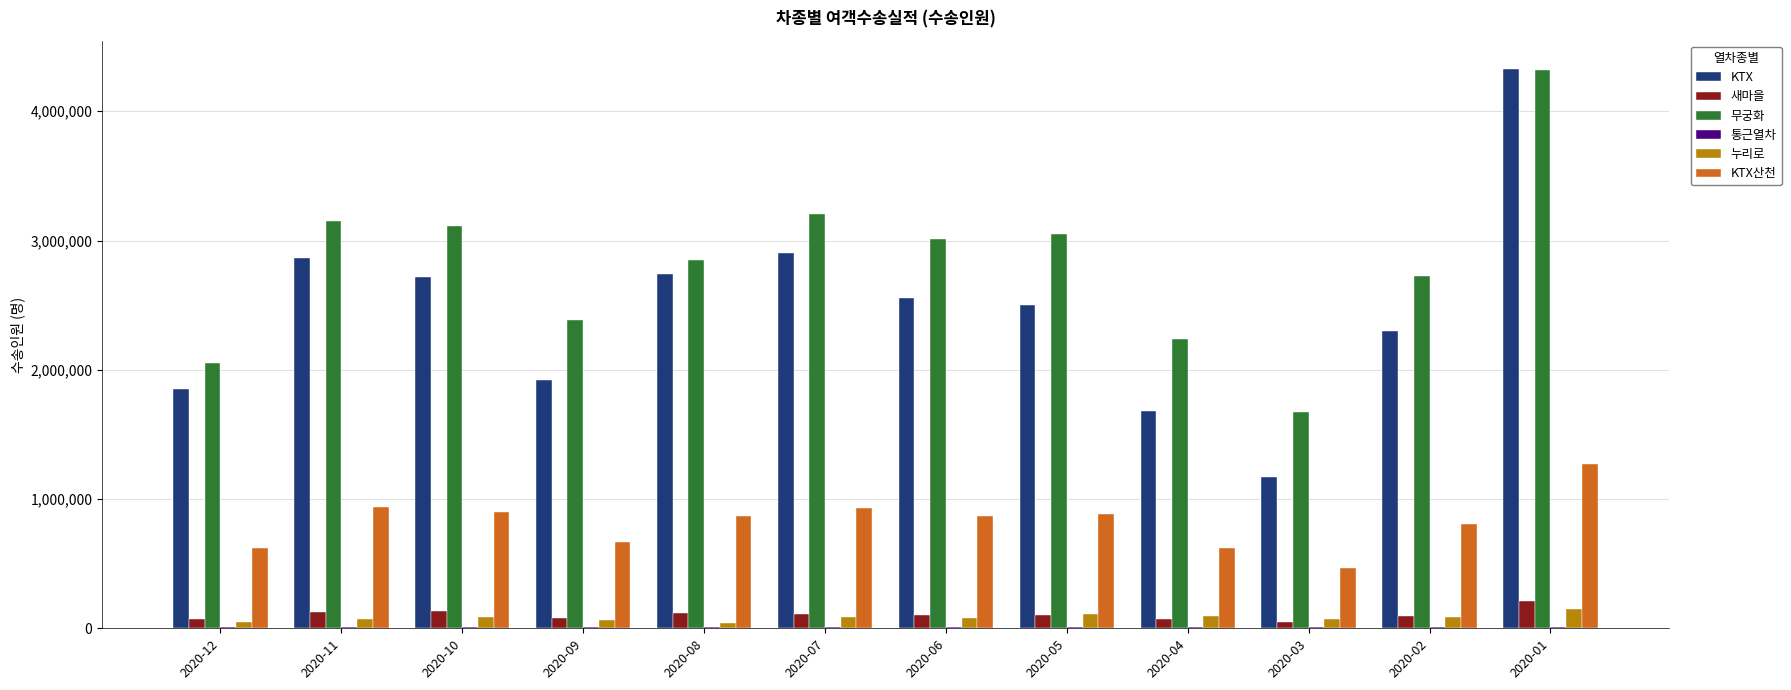

What value does the 새마을 series have at 2020-11?

125805